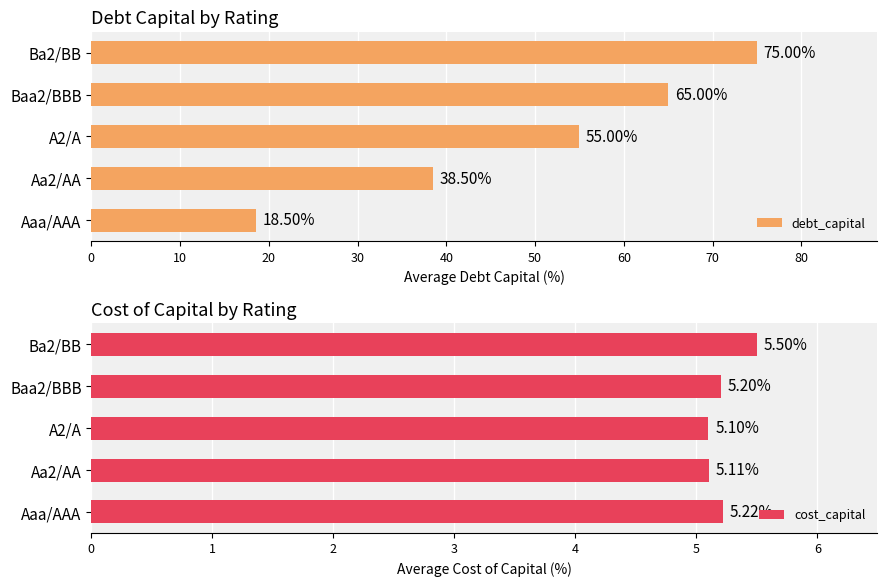

What is the difference between the debt_capital values at A2/A and Baa2/BBB?

10.0